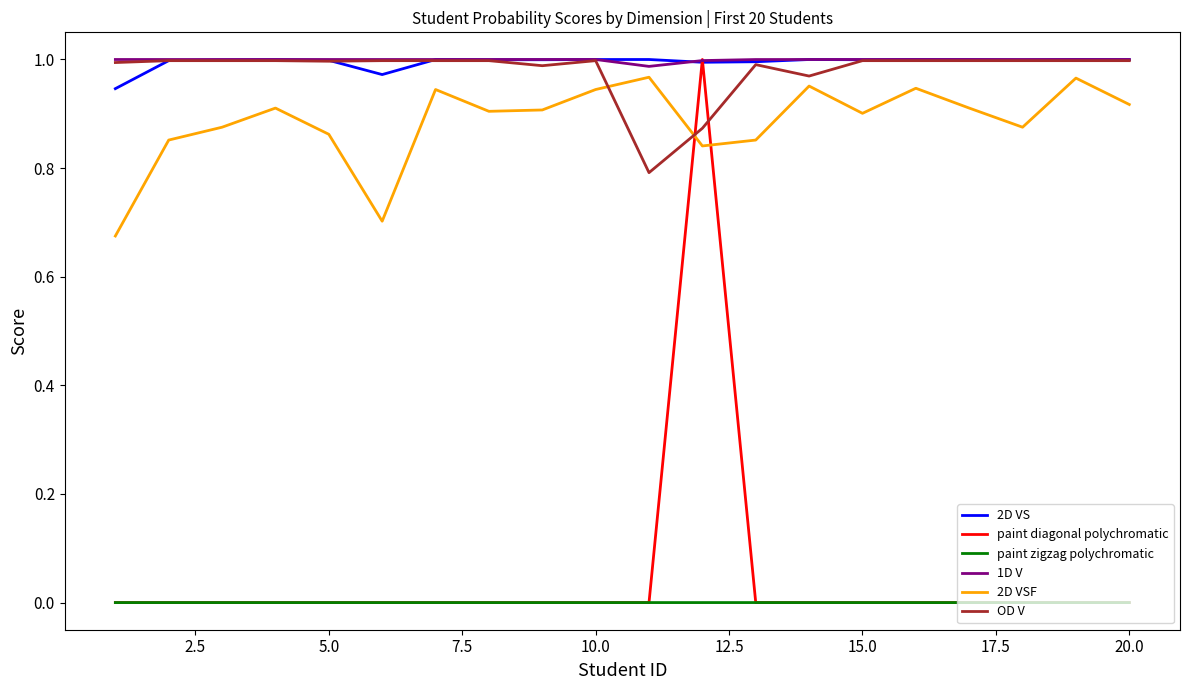

Which series ends up on top after the final intersection of 2D VS and paint diagonal polychromatic?

2D VS